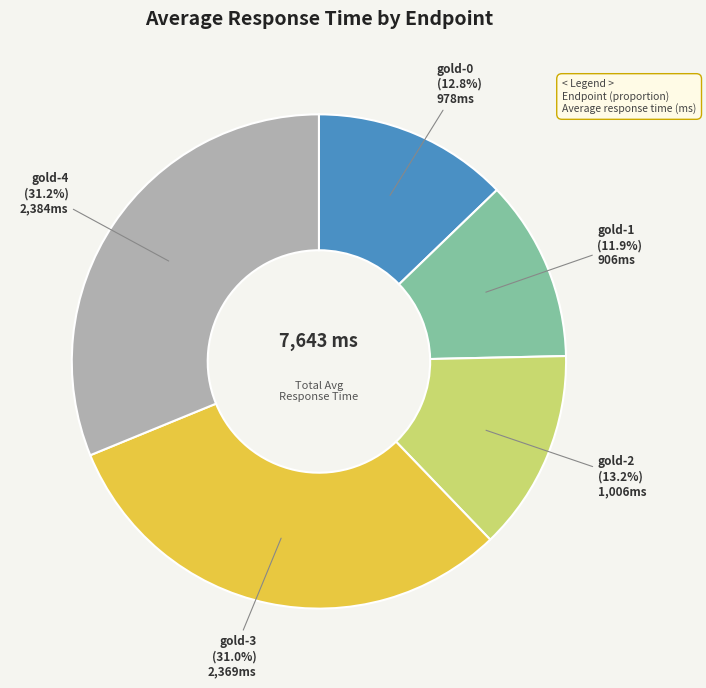

What percentage is the gold-4 slice, to the nearest percent?

31%